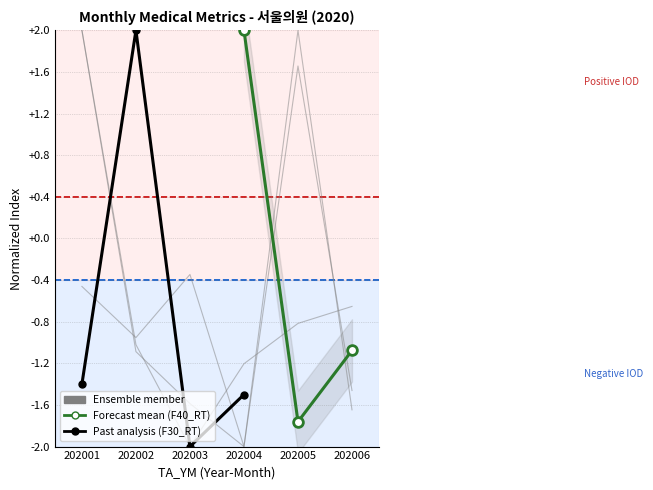

What is the total value across all series at 202002?

-3.1